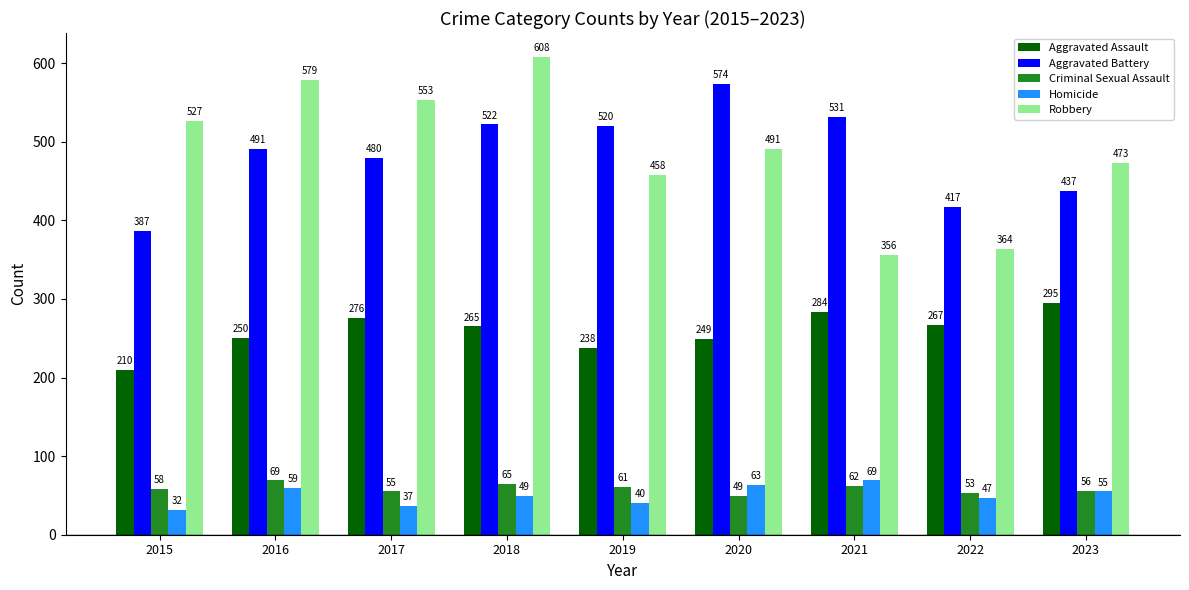

Does the chart contain stacked bars?

No